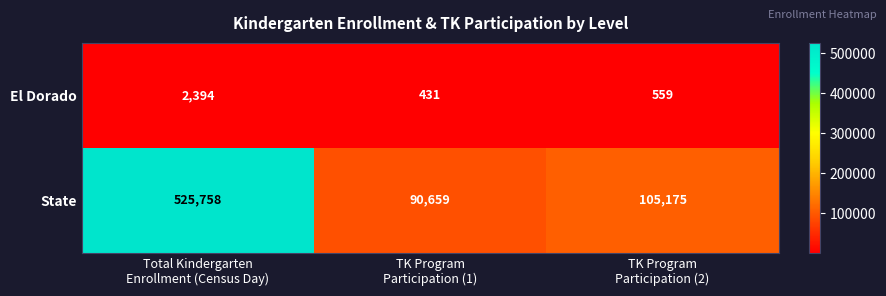

What is the smallest value displayed?

431